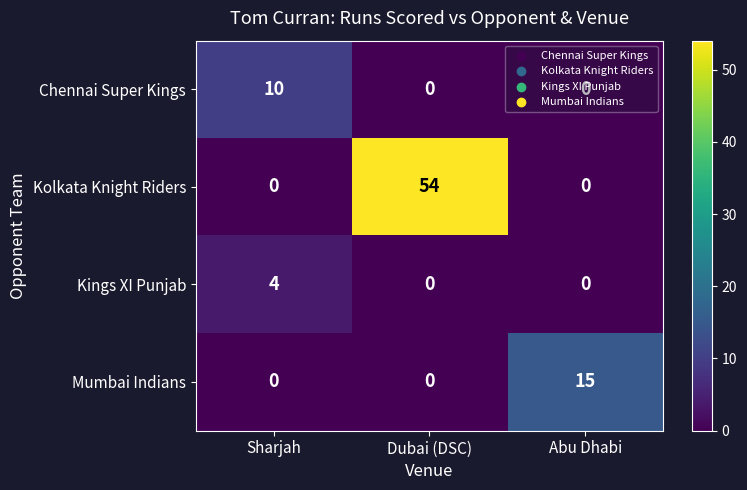

What is the total value across all series at Sharjah?

14